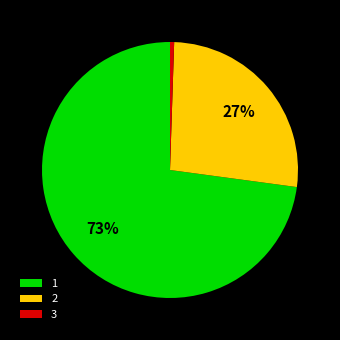

True or false: 1 accounts for 32% of the total.

False